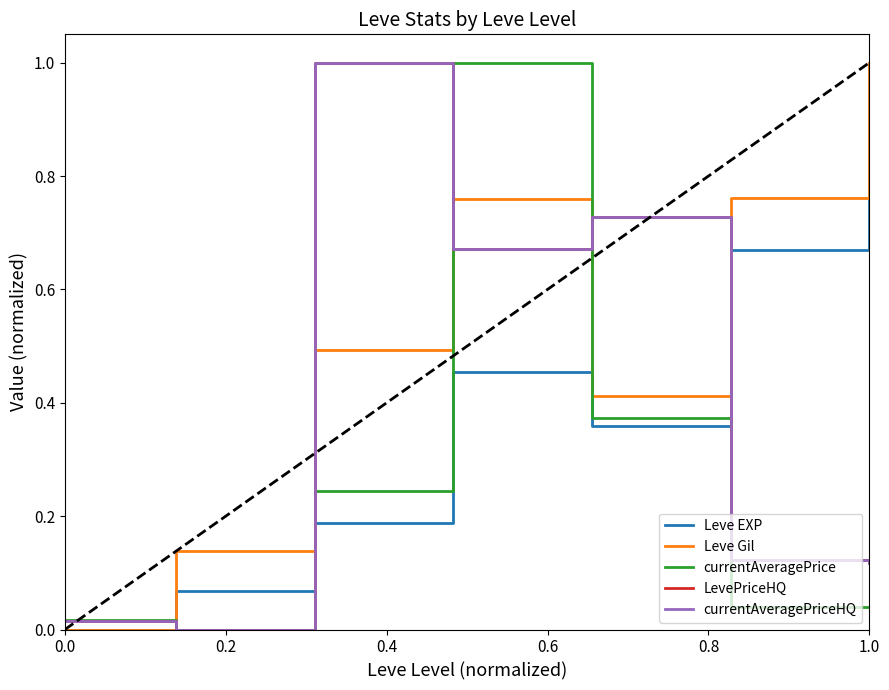

What is the maximum value shown in the chart?

1.0